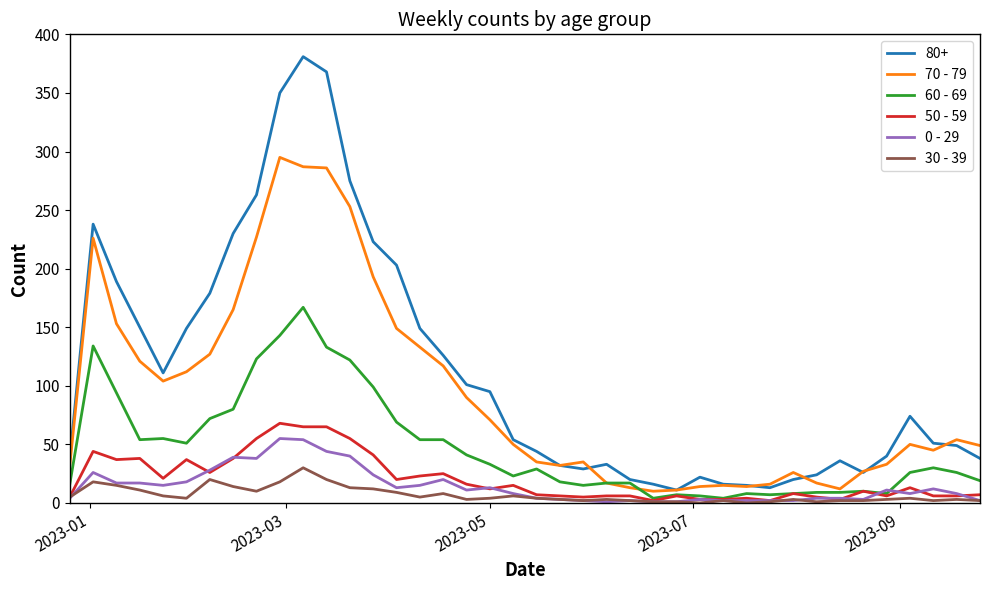

Which series has the largest total across all categories?

80+